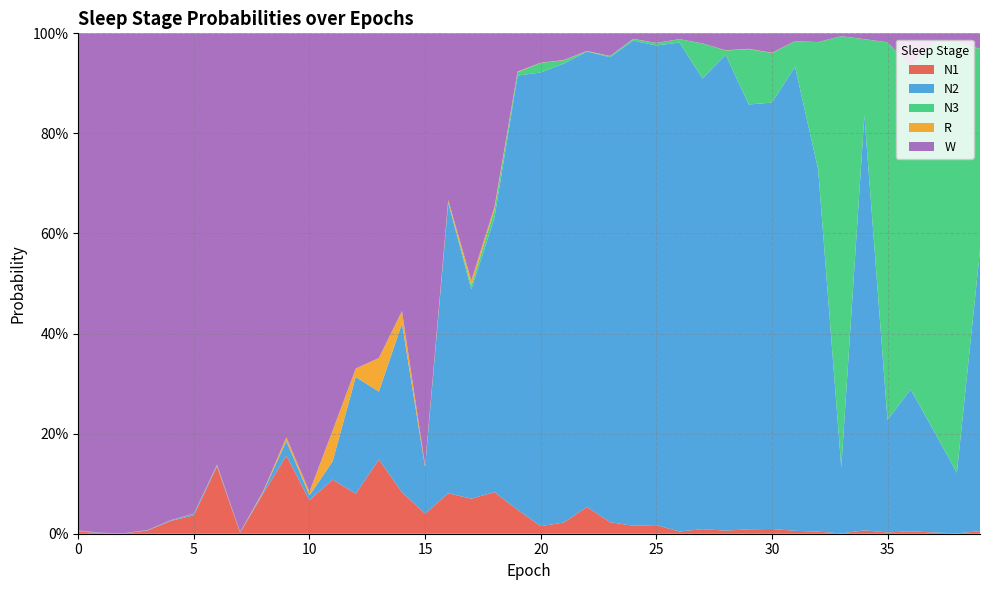

Reading left to right, what are all the values shown in this chart?

N1: 0.0	0.0	0.0	0.0	0.0	0.0	0.1	0.0	0.1	0.2	0.1	0.1	0.1	0.1	0.1	0.0	0.1	0.1	0.1	0.0	0.0	0.0	0.1	0.0	0.0	0.0	0.0	0.0	0.0	0.0	0.0	0.0	0.0	0.0	0.0	0.0	0.0	0.0	0.0	0.0
N2: 0.0	0.0	0.0	0.0	0.0	0.0	0.0	0.0	0.0	0.0	0.0	0.0	0.2	0.1	0.3	0.1	0.6	0.4	0.5	0.9	0.9	0.9	0.9	0.9	1.0	1.0	1.0	0.9	1.0	0.8	0.9	0.9	0.7	0.1	0.8	0.2	0.3	0.2	0.1	0.6
N3: 0.0	0.0	0.0	0.0	0.0	0.0	0.0	0.0	0.0	0.0	0.0	0.0	0.0	0.0	0.0	0.0	0.0	0.0	0.0	0.0	0.0	0.0	0.0	0.0	0.0	0.0	0.0	0.1	0.0	0.1	0.1	0.1	0.3	0.9	0.2	0.8	0.6	0.8	0.9	0.4
R: 0.0	0.0	0.0	0.0	0.0	0.0	0.0	0.0	0.0	0.0	0.0	0.1	0.0	0.1	0.0	0.0	0.0	0.0	0.0	0.0	0.0	0.0	0.0	0.0	0.0	0.0	0.0	0.0	0.0	0.0	0.0	0.0	0.0	0.0	0.0	0.0	0.0	0.0	0.0	0.0
W: 1.0	1.0	1.0	1.0	1.0	1.0	0.9	1.0	0.9	0.8	0.9	0.8	0.7	0.6	0.6	0.9	0.3	0.5	0.3	0.1	0.1	0.1	0.0	0.0	0.0	0.0	0.0	0.0	0.0	0.0	0.0	0.0	0.0	0.0	0.0	0.0	0.1	0.0	0.0	0.0